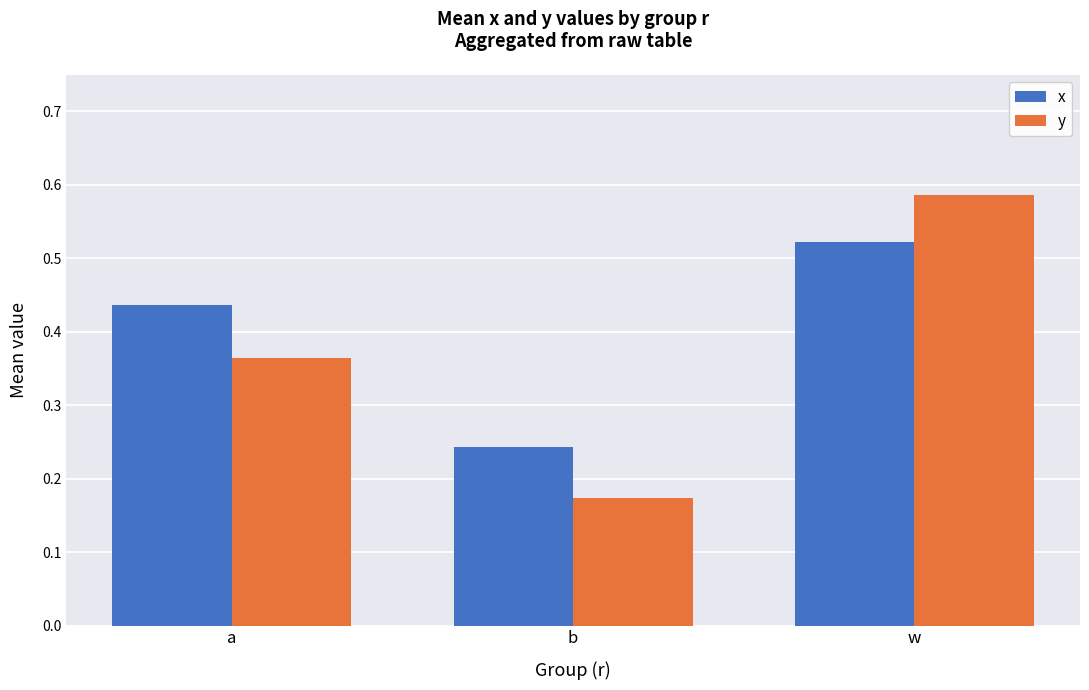

Which series has the largest total across all categories?

x